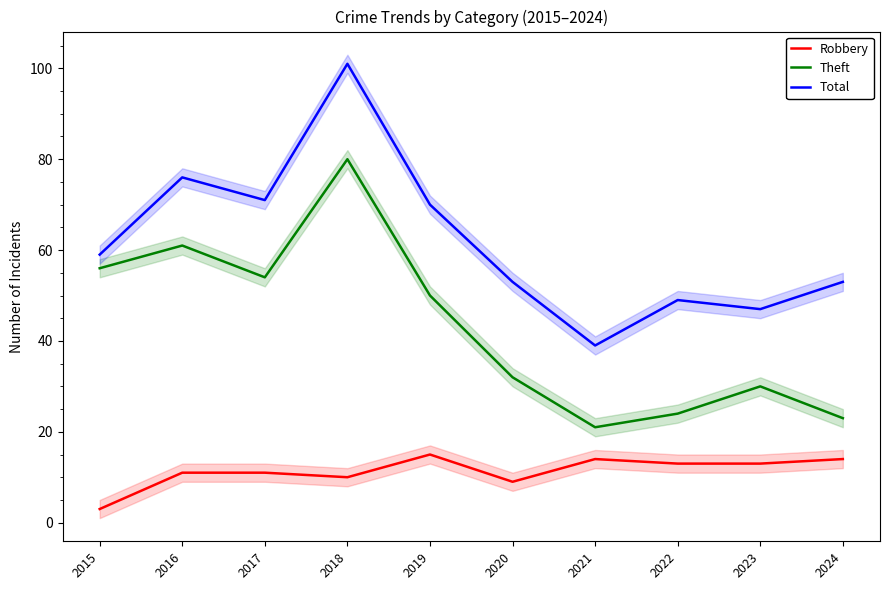

What is the sum of all Theft values?

431